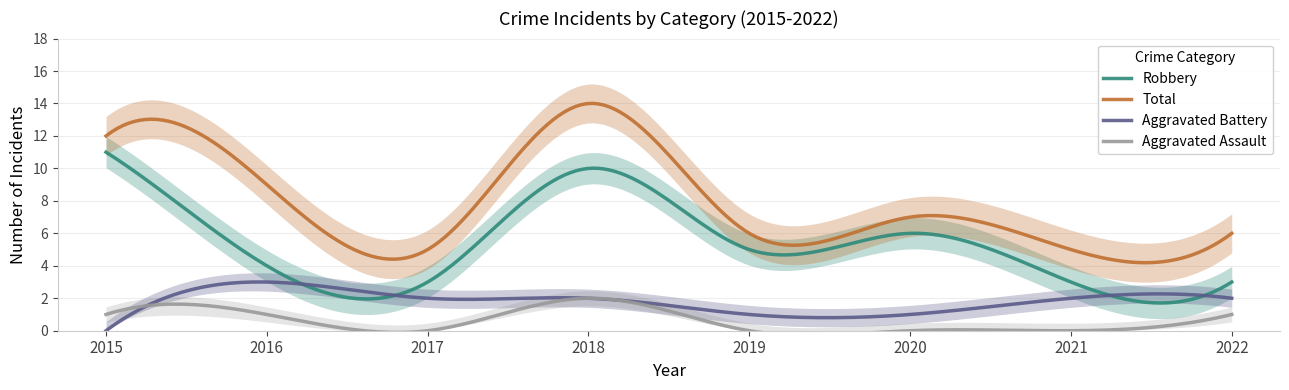

Is it true that Aggravated Battery equals 2 at 2019?

False